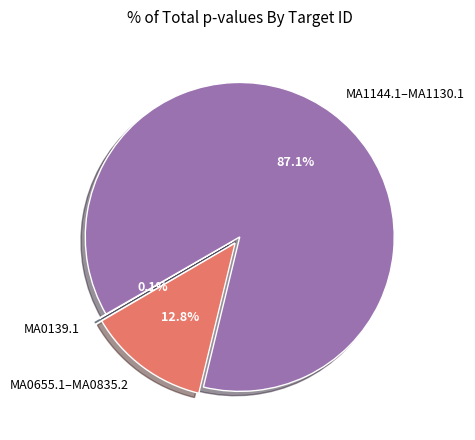

What is the largest slice in the pie chart?

MA1144.1–MA1130.1